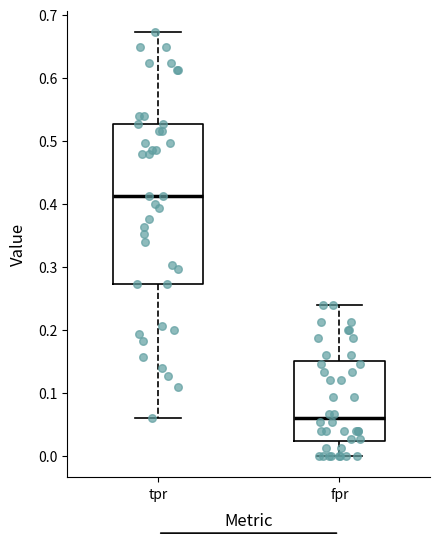

Which box is the tallest, from its lower edge to its upper edge?

tpr